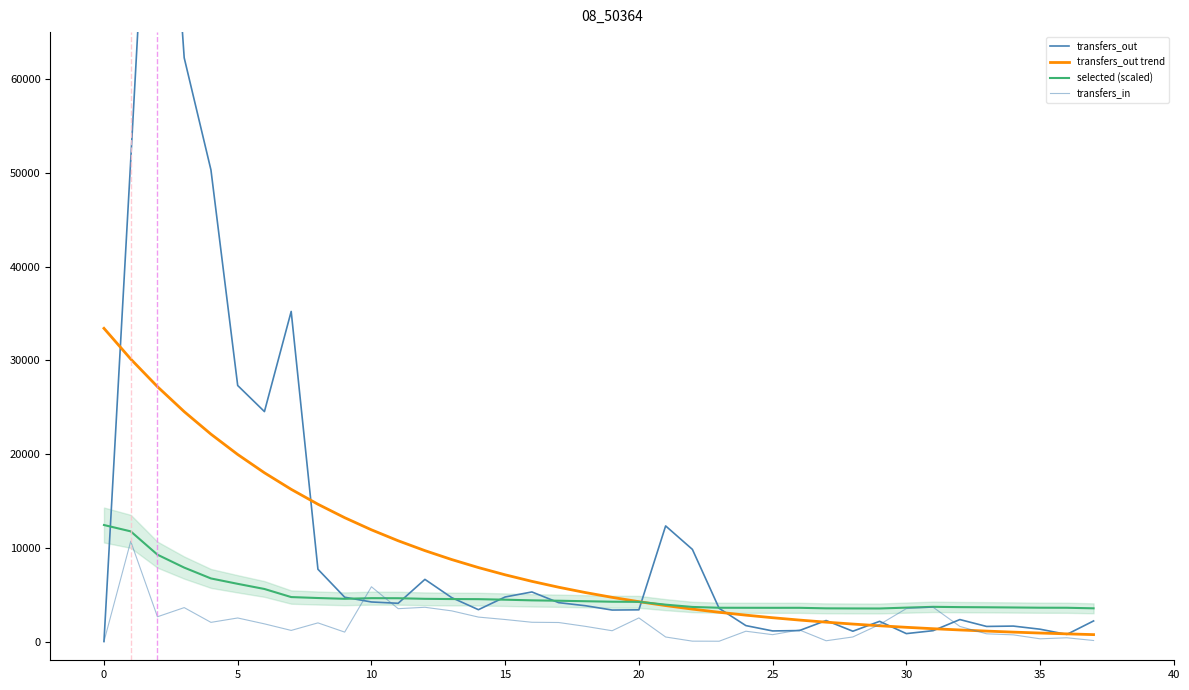

Is the value of transfers_out at 14 greater than the value of transfers_in at −5?

Yes